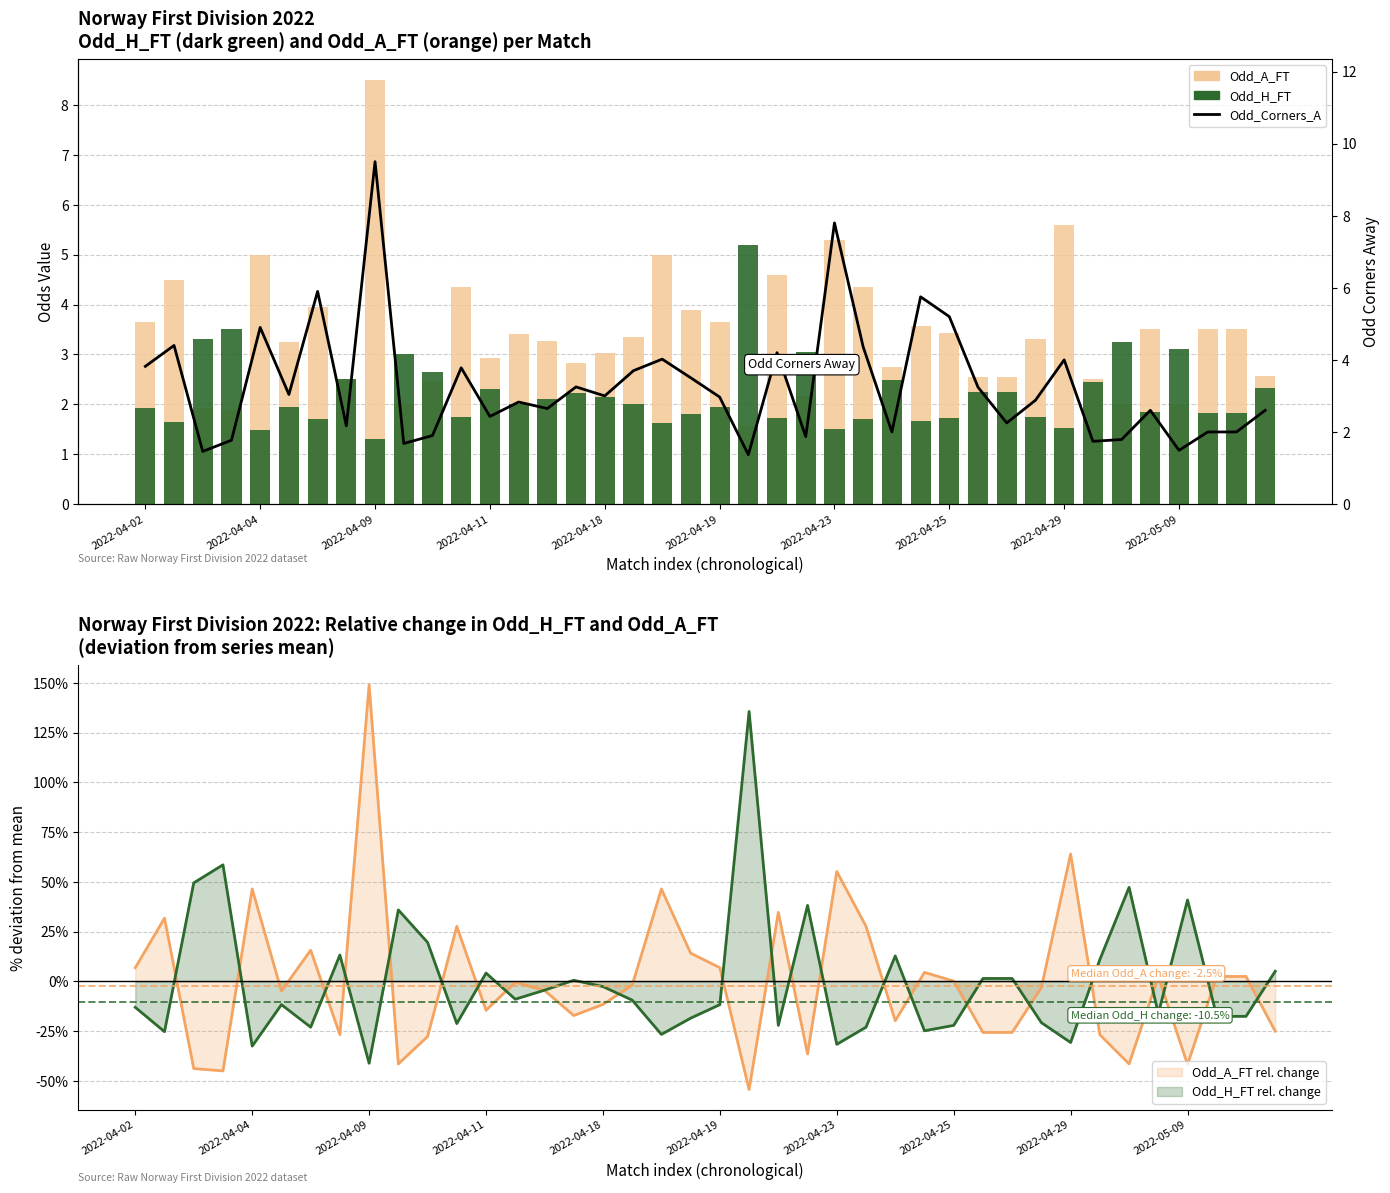

How many values in the Odd_Corners_A (line) series exceed 2?

28